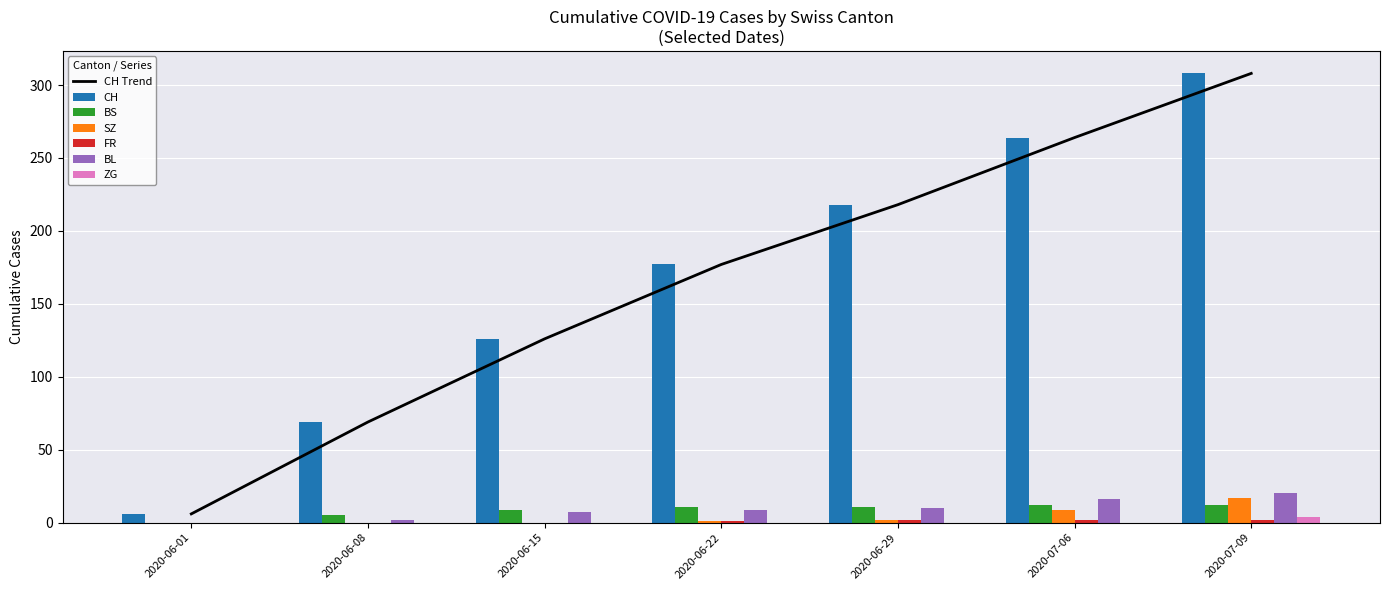

Which category has the highest value in the CH Trend series?

2020-07-09